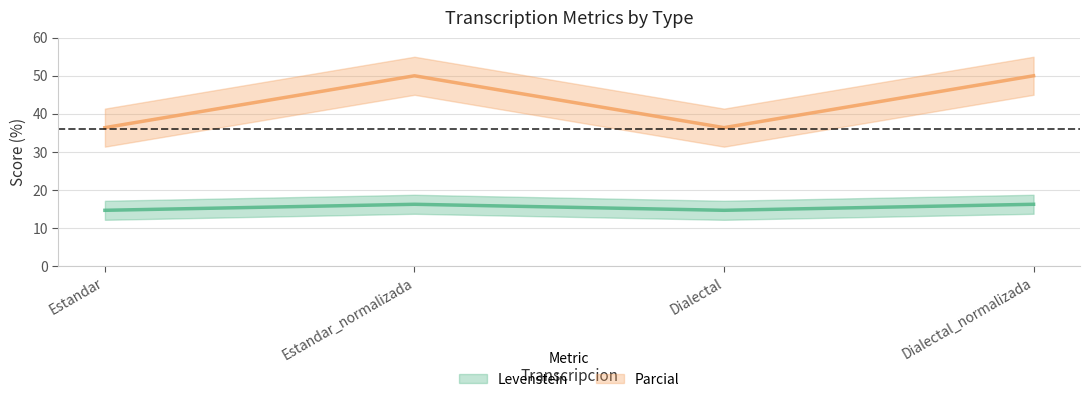

What is the value of the Parcial point at the 3rd from the left?

36.4